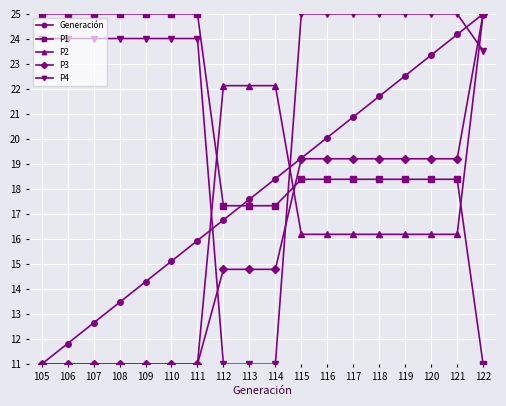

What is the difference between the highest and lowest values at 115?

8.8